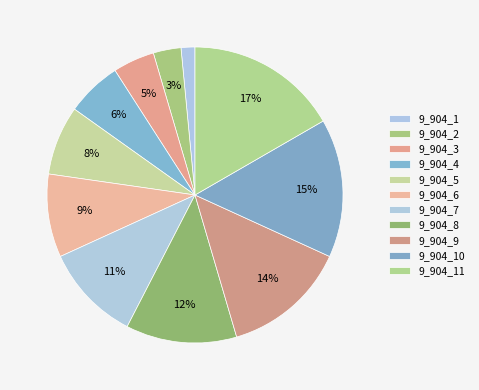

How many slices are in this pie chart?

11